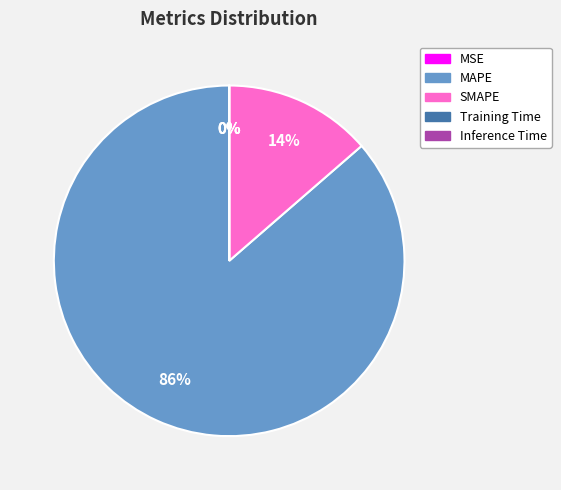

True or false: Training Time accounts for 1% of the total.

False